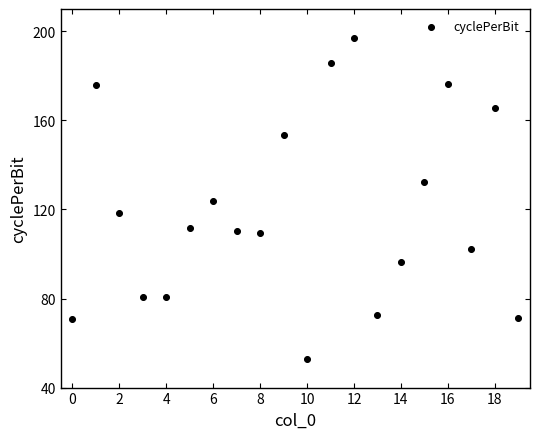

What is the range of Y values (max minus min)?

144.4